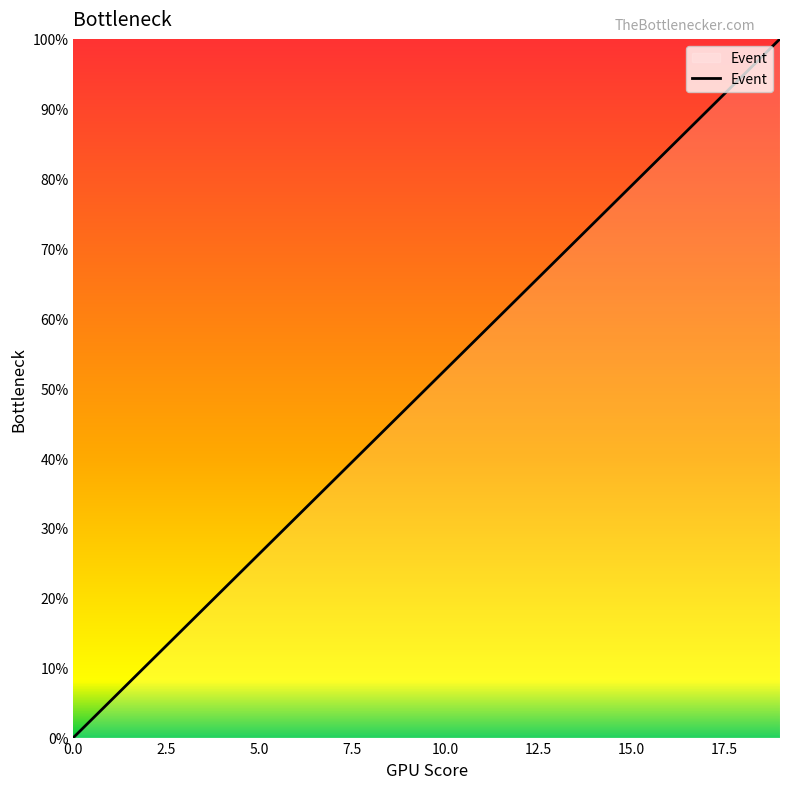

Reading left to right, extract all data points from this chart.

0.0	5.3	10.5	15.8	21.1	26.3	31.6	36.8	42.1	47.4	52.6	57.9	63.2	68.4	73.7	78.9	84.2	89.5	94.7	100.0